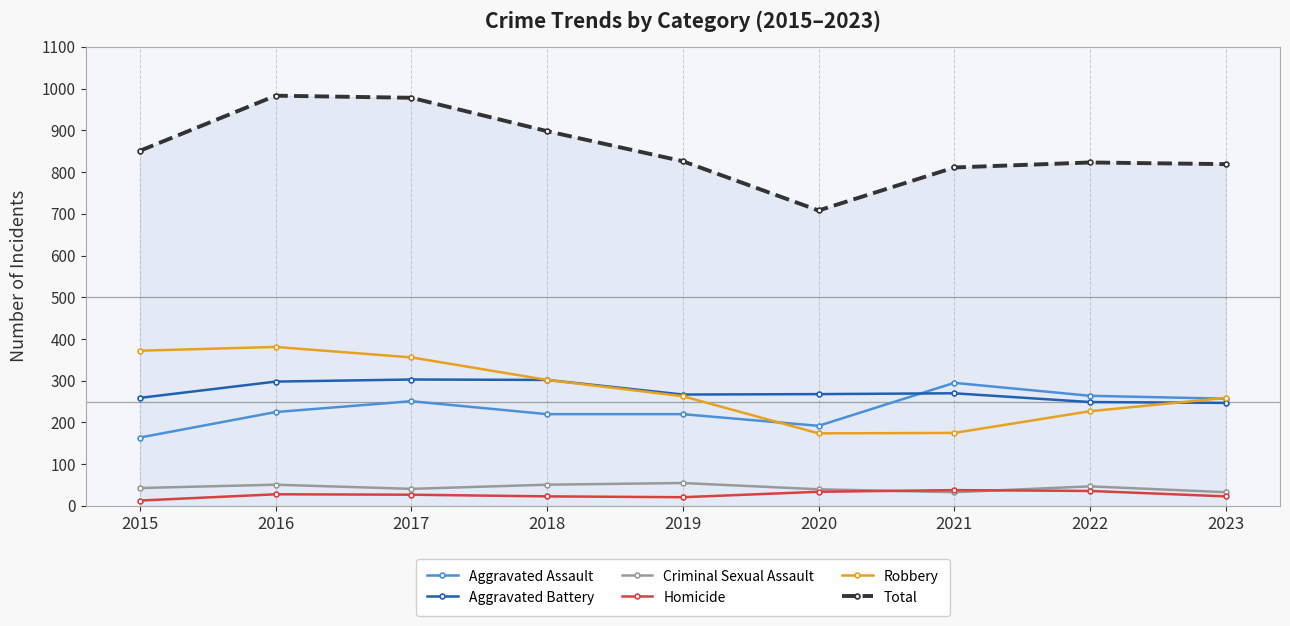

The value of Homicide at 2016 is 28. True or false?

True